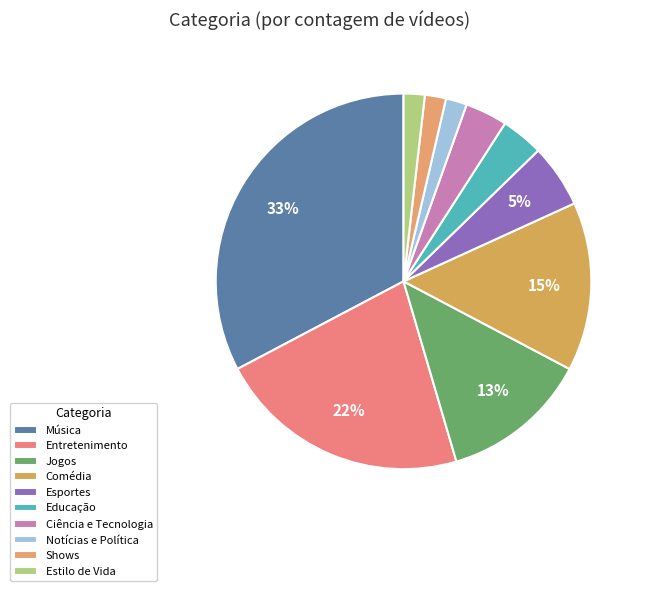

How many segments does this pie chart have?

10